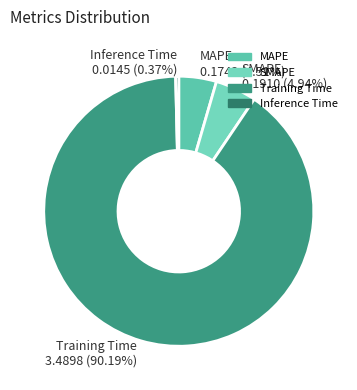

How much of the chart is everything except SMAPE?

95.1%